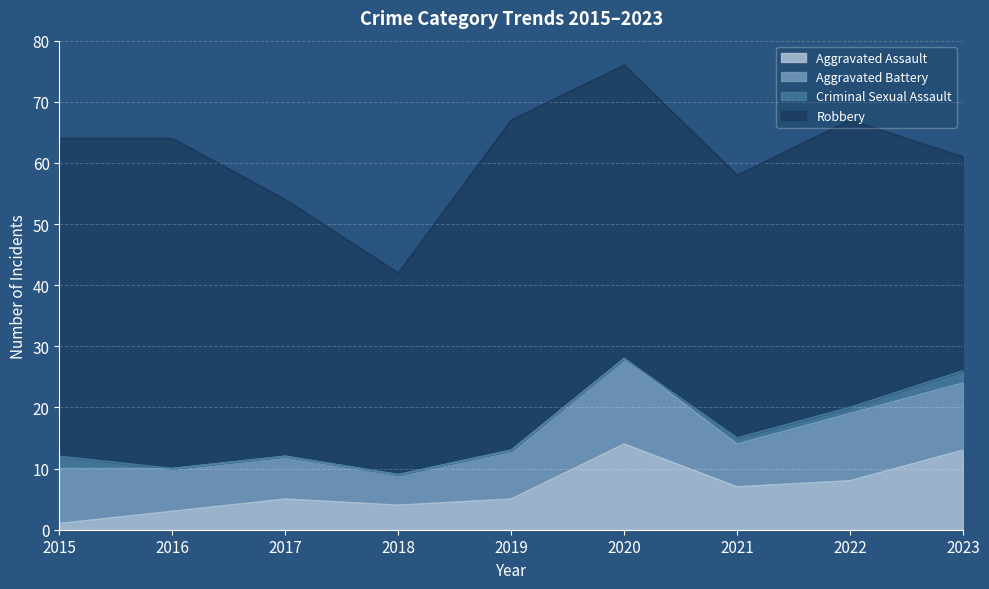

True or false: Criminal Sexual Assault and Aggravated Battery cross at least once.

False